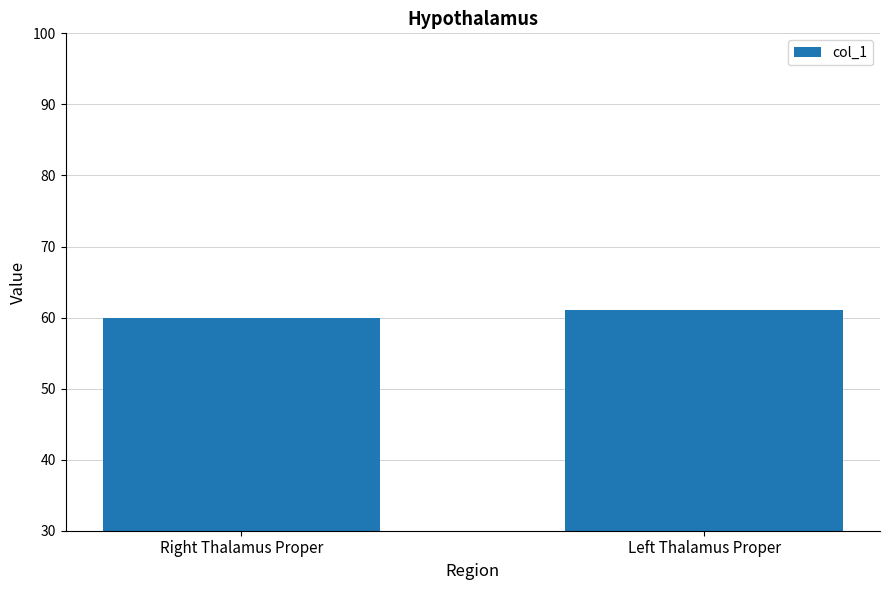

What value does the data have at Left Thalamus Proper?

61